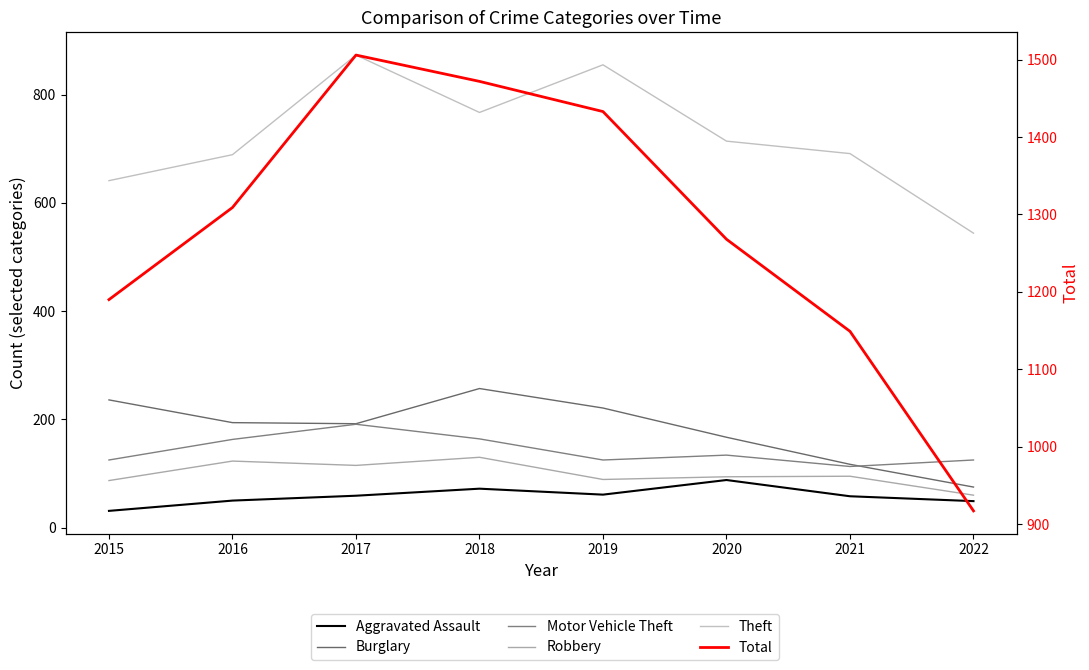

True or false: Total and Robbery cross at least once.

False